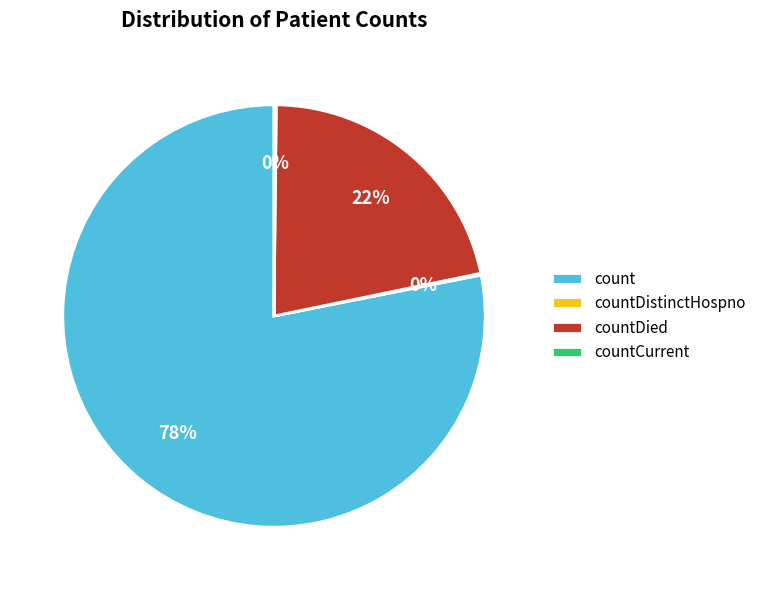

Is it true that count is 78% of the pie?

True